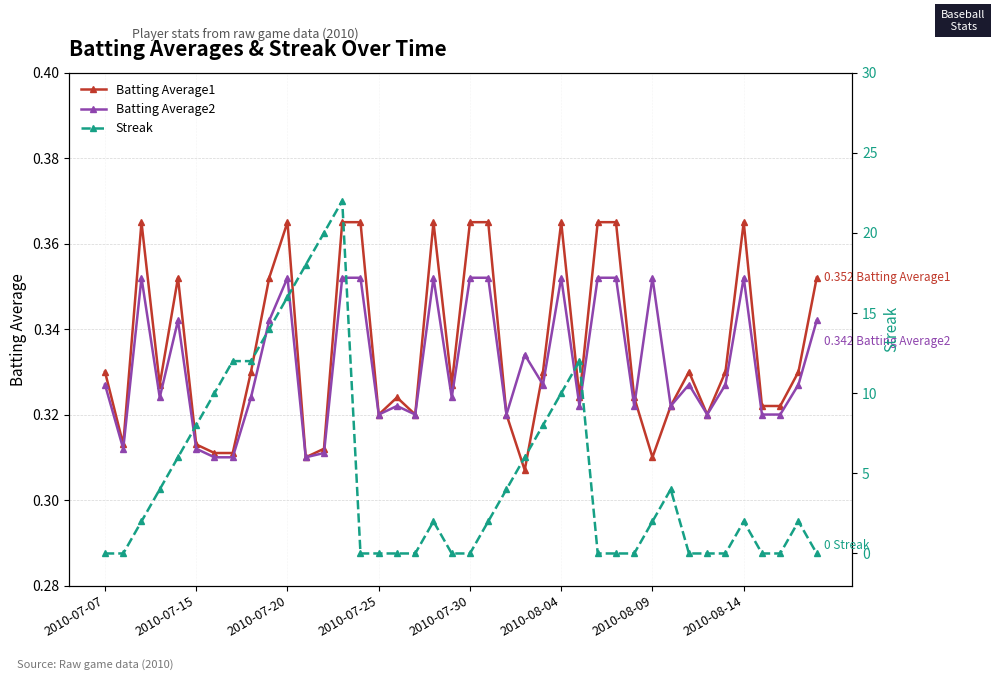

True or false: Batting Average2 has more than 2 points higher than both neighbors.

True